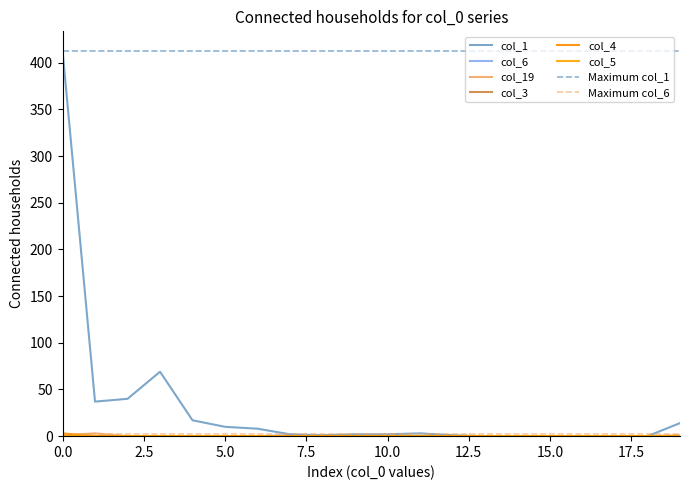

True or false: col_6 and col_5 cross at least once.

False